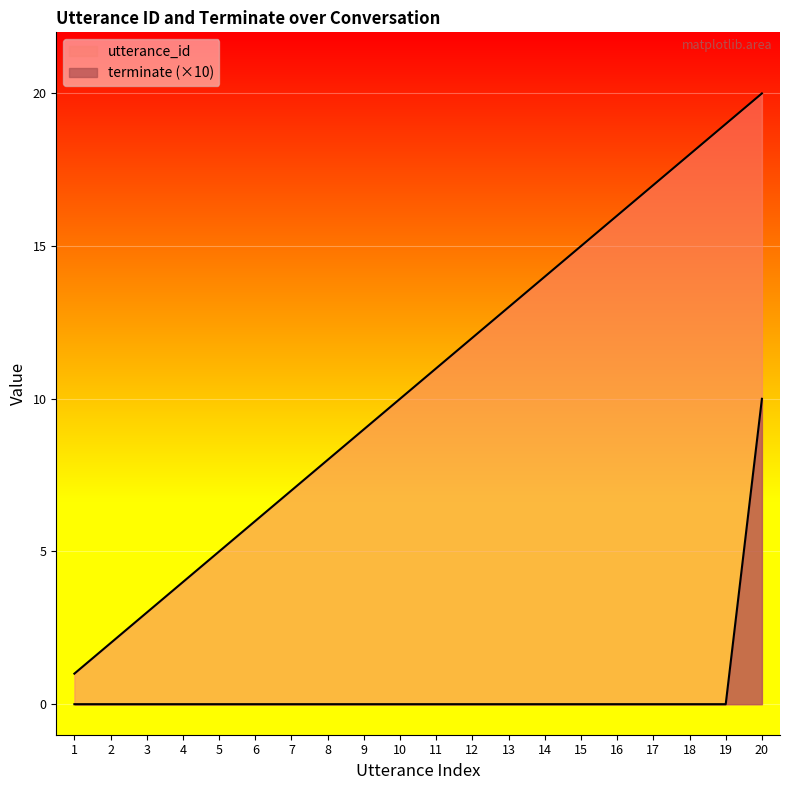

What are all the series names shown in the legend?

utterance_id, terminate